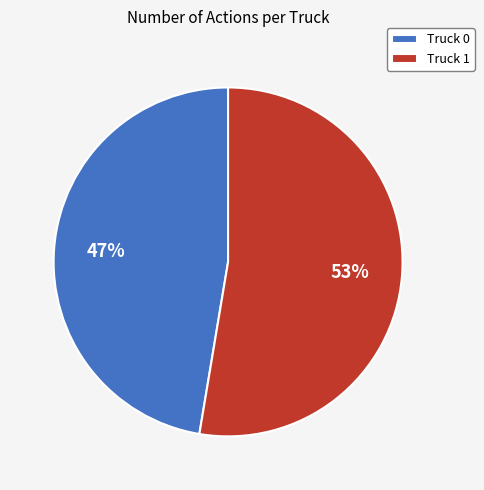

The Truck 0 slice represents 47% of the pie. True or false?

True